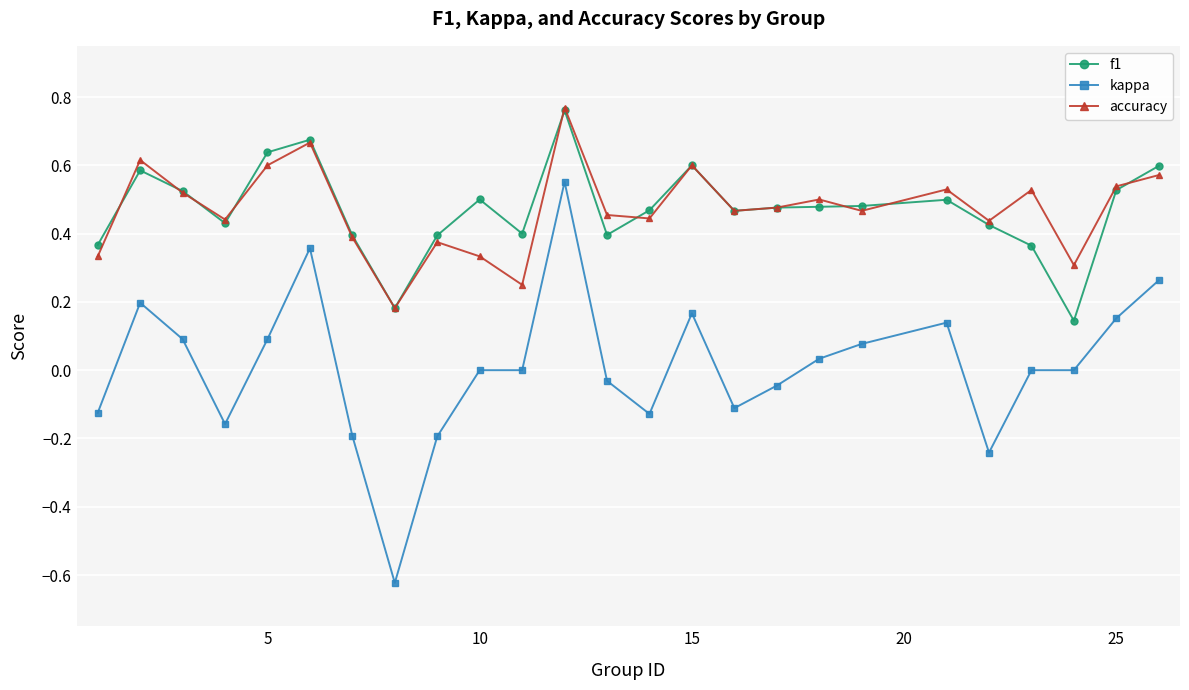

Which series has the widest spread of values?

kappa